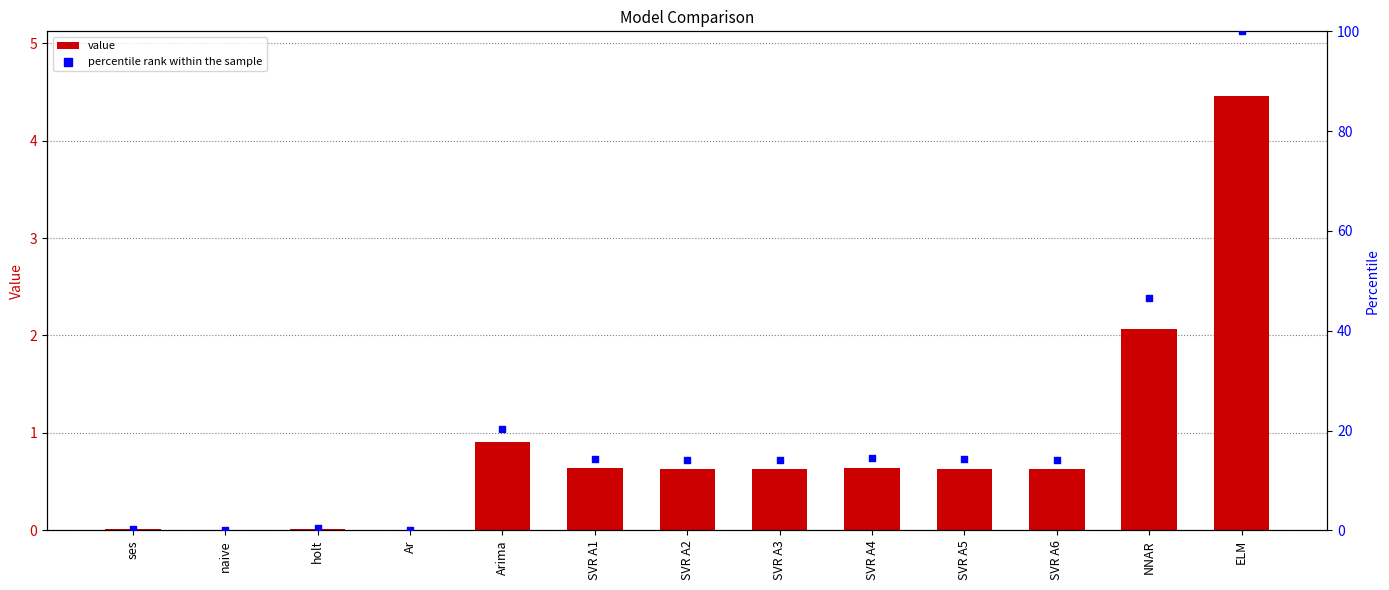

At which category is the sum across all series the highest?

ELM